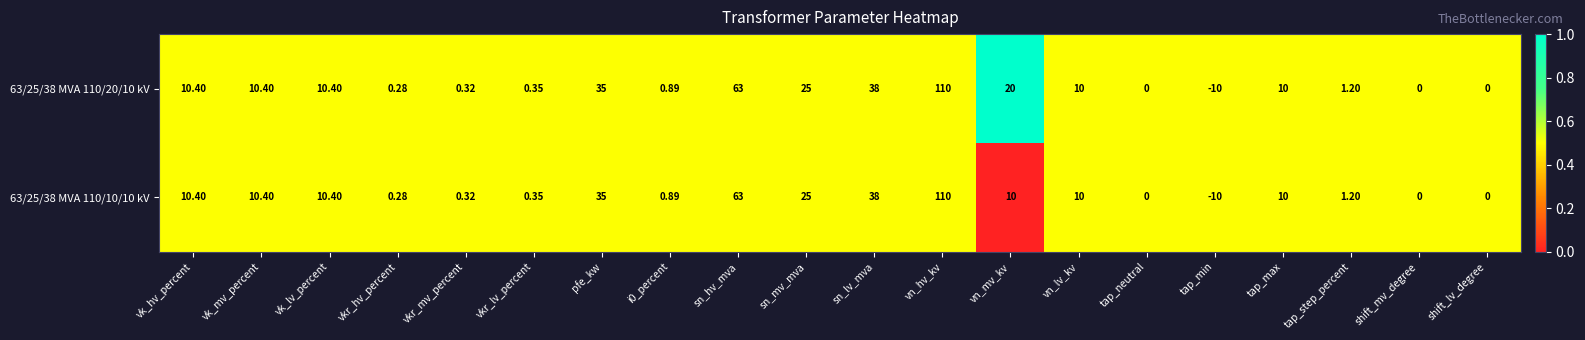

Which category has the highest value in the 63/25/38 MVA 110/20/10 kV series?

vn_hv_kv